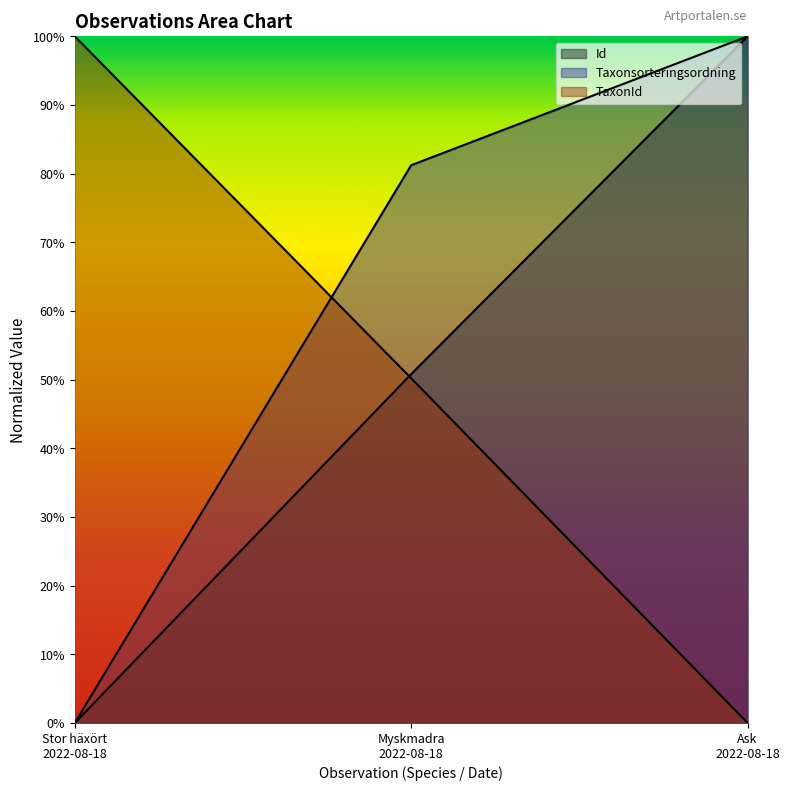

What is the difference between the Taxonsorteringsordning values at Ask 2022-08-18 and Stor häxört 2022-08-18?

1.0